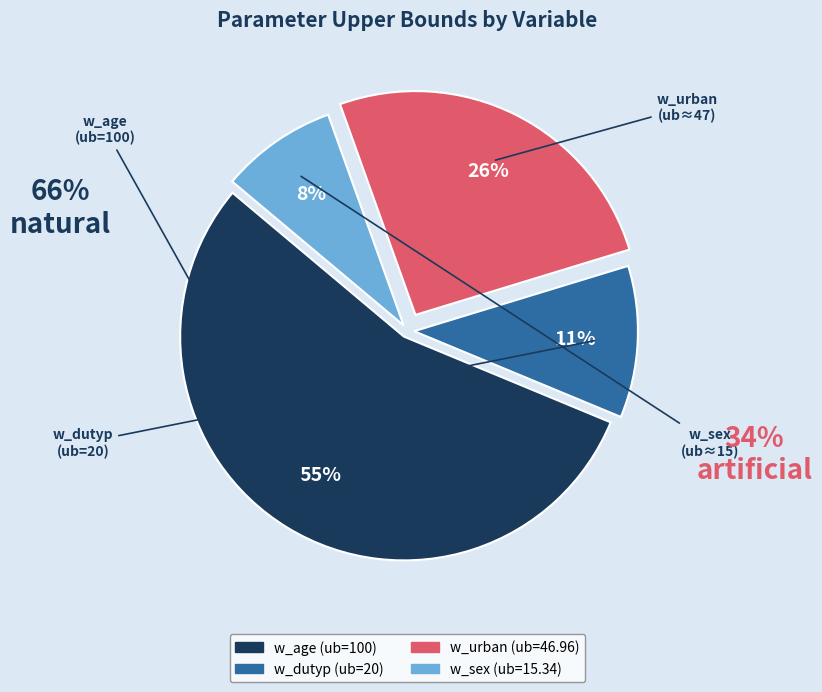

To the nearest percent, what is the average slice percentage?

25%